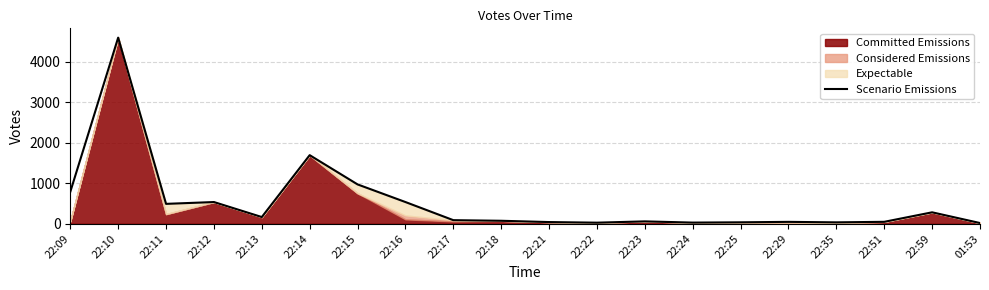

What is the greatest value displayed?

4601